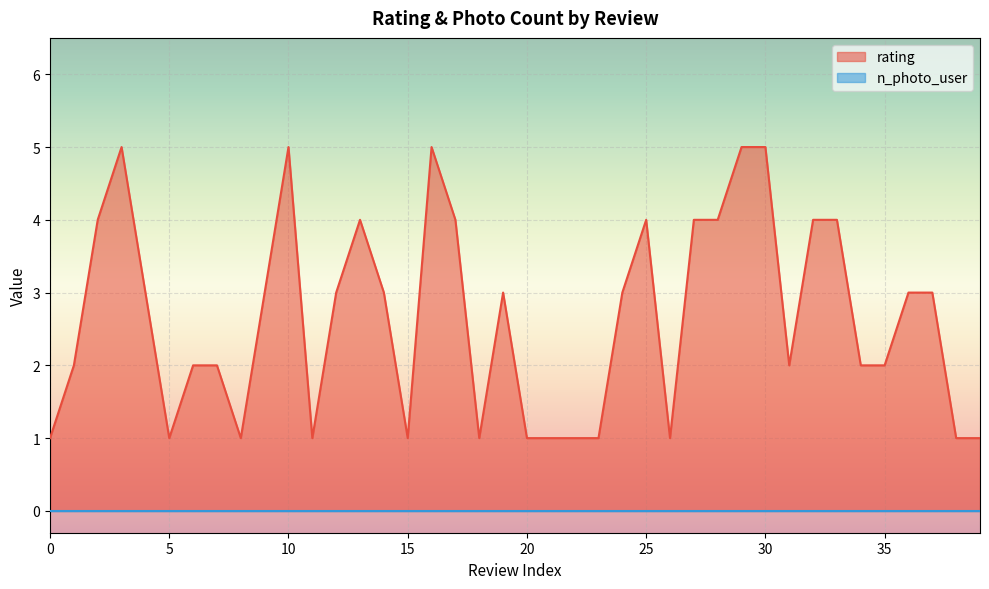

What is the difference between the second highest and second lowest values?

4